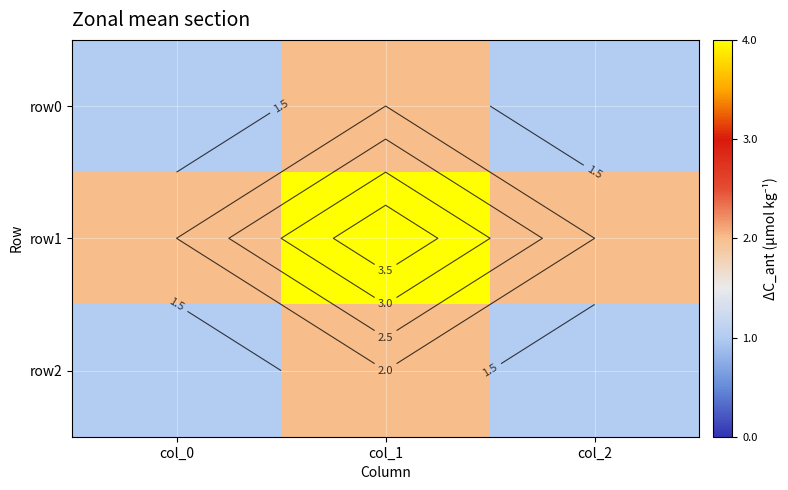

What is the total value across all series at col_0?

4